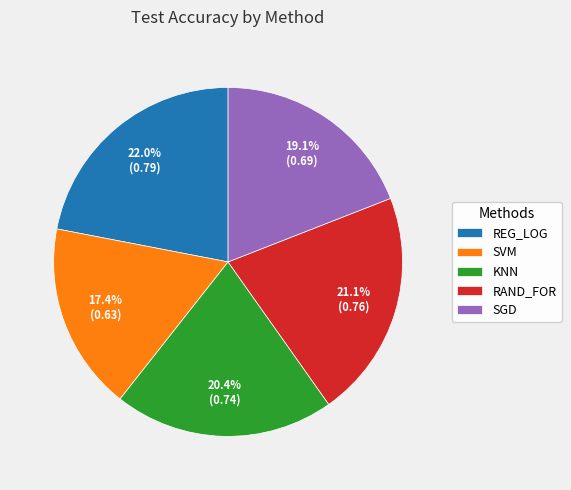

To the nearest percent, what is the difference between the largest and smallest slice percentages?

5%